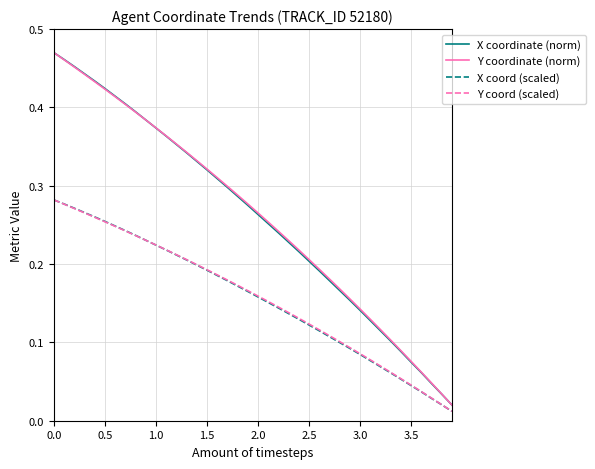

The value of Y coordinate (norm) at 3.0 is 0.2. True or false?

False